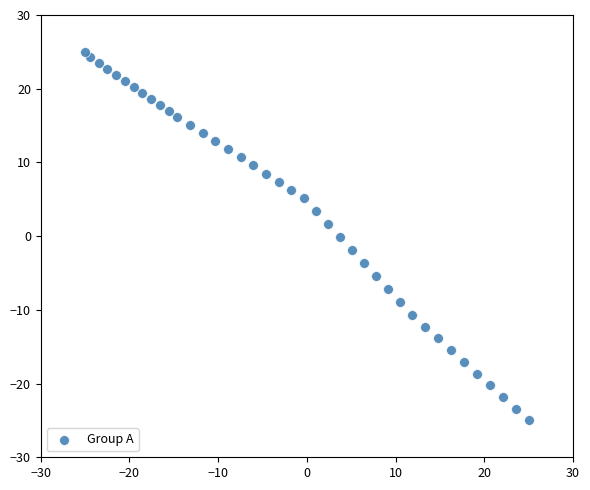

What is the range of Y values (max minus min)?

50.0